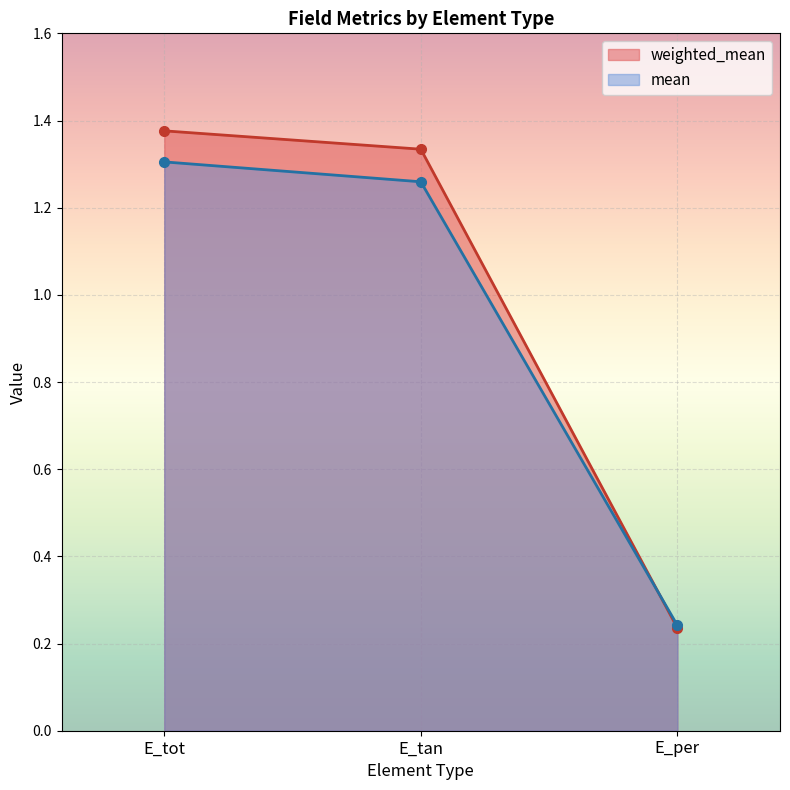

How many lines are shown in the chart?

2